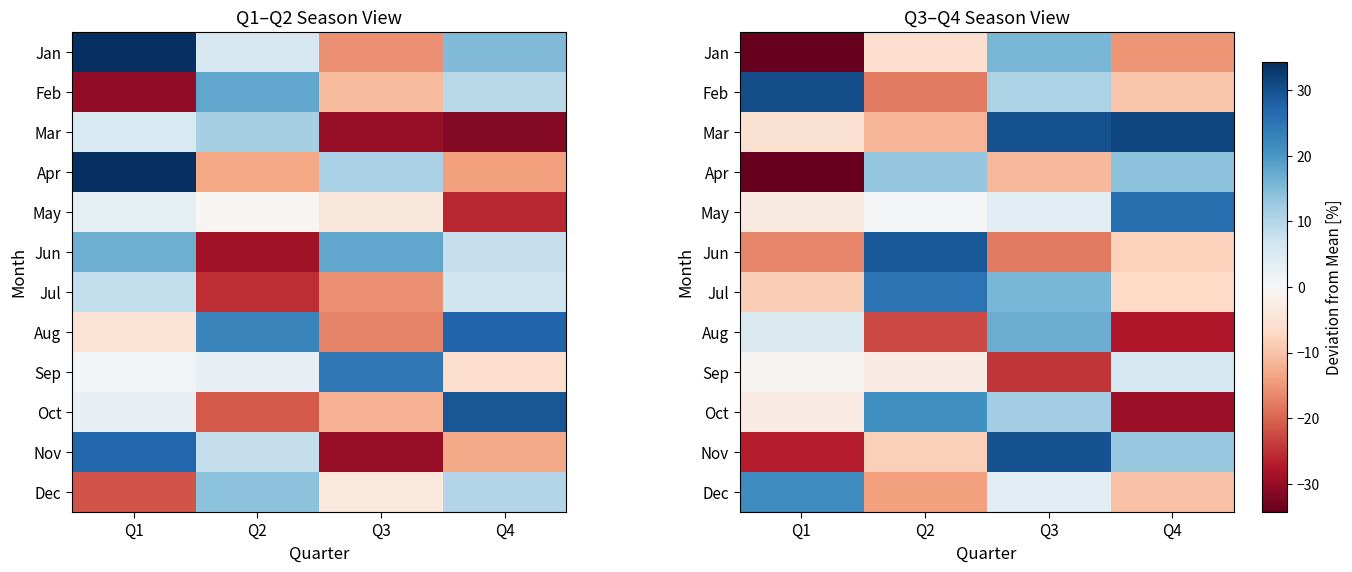

What is the difference between the maximum and minimum values in the Sep series?

30.5